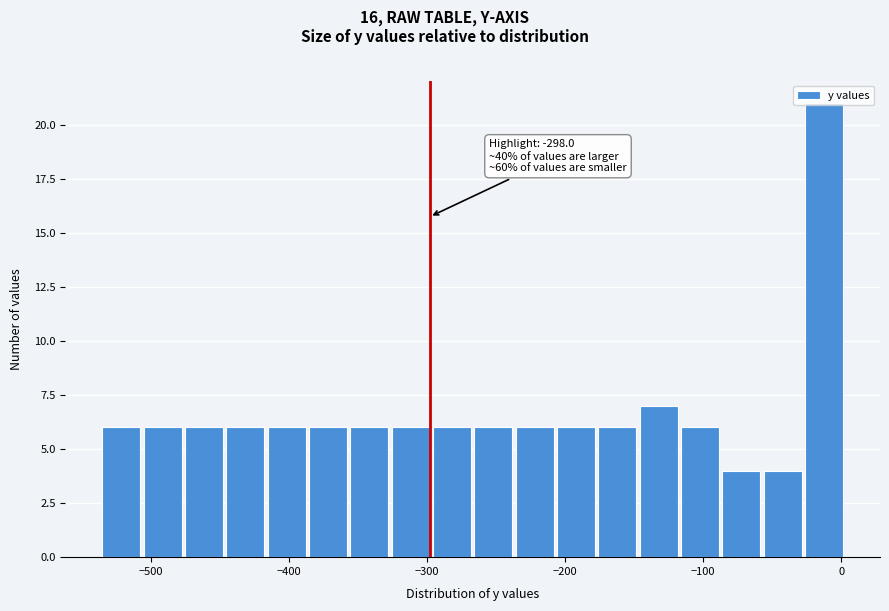

Read against the x-axis, roughly where is the centre of the tallest bar?

-10